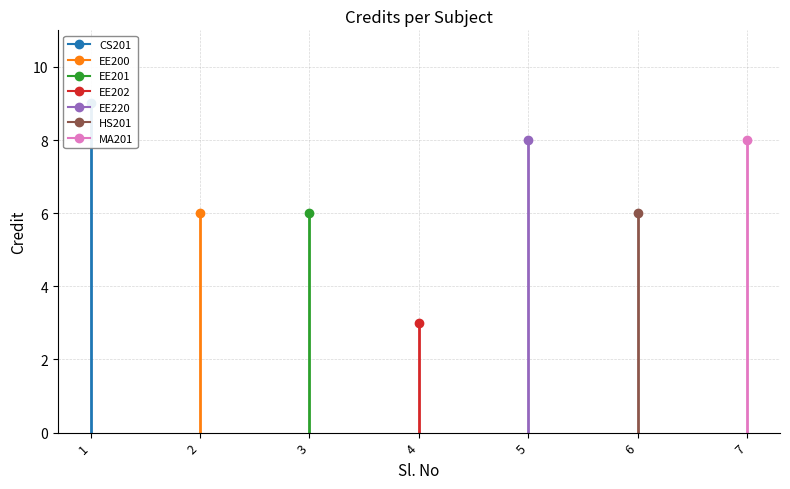

What is the sum of all values?

46